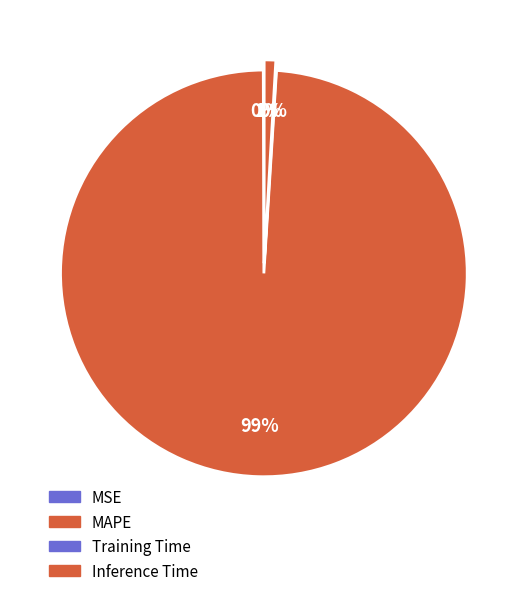

What percentage do MSE and MAPE together represent?

99.0%